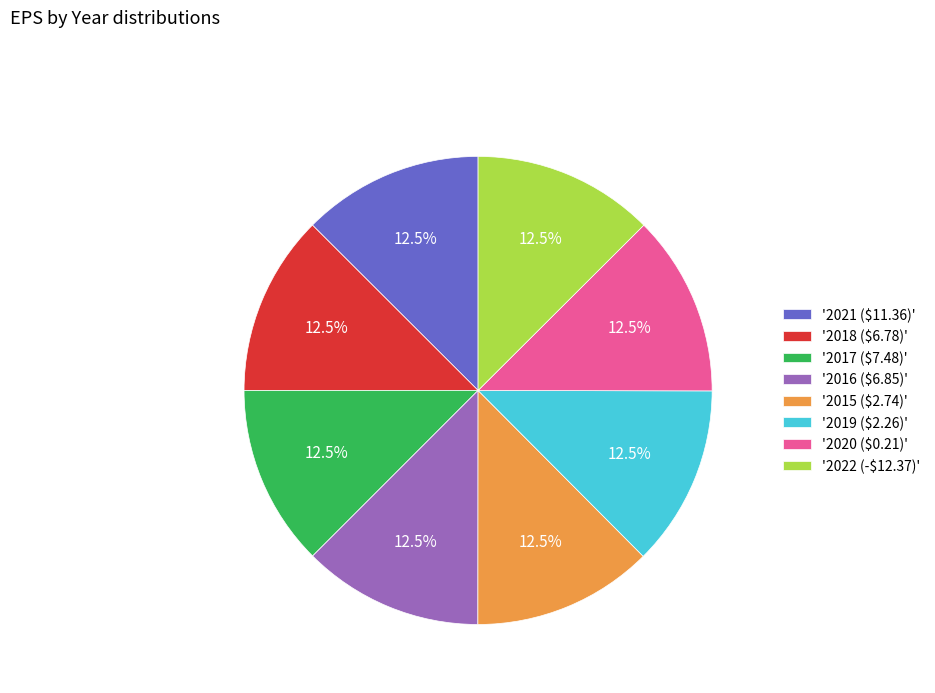

Does '2017 ($7.48)' represent more than half of the total?

No